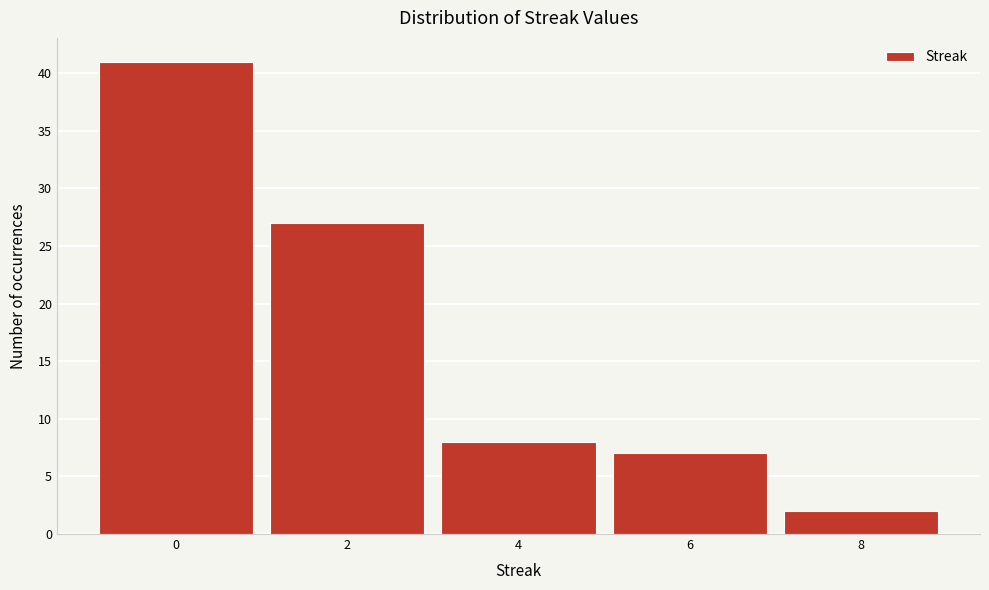

Reading right to left, transcribe all the data shown in this chart.

8=2	6=7	4=8	2=27	0=41